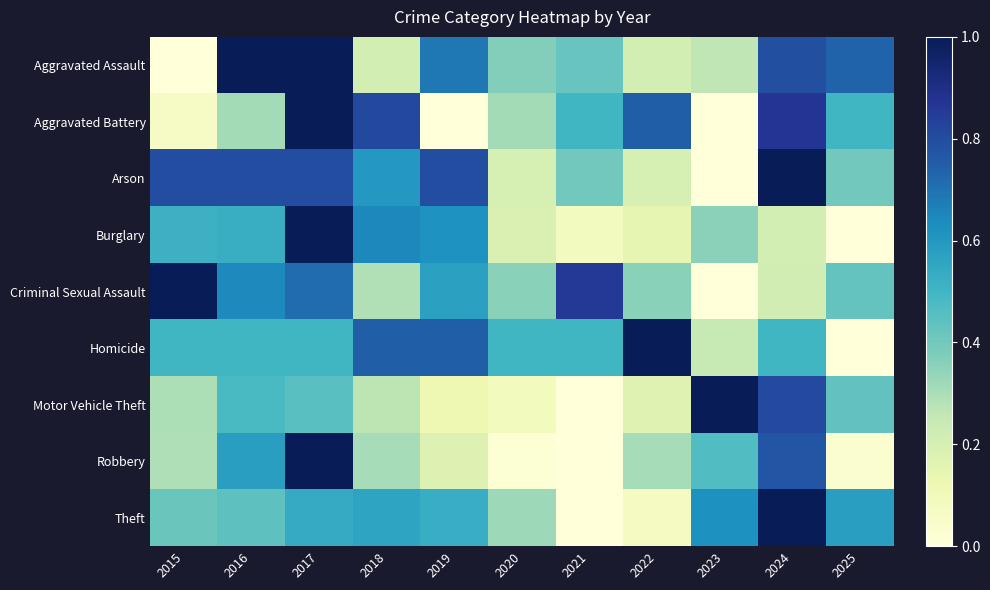

Reading left to right, list all the values displayed in this chart.

Aggravated Assault: 2015=0.0	2016=1.0	2017=1.0	2018=0.2	2019=0.7	2020=0.4	2021=0.4	2022=0.2	2023=0.3	2024=0.8	2025=0.7
Aggravated Battery: 2015=0.1	2016=0.3	2017=1.0	2018=0.8	2019=0.0	2020=0.3	2021=0.5	2022=0.7	2023=0.0	2024=0.9	2025=0.5
Arson: 2015=0.8	2016=0.8	2017=0.8	2018=0.6	2019=0.8	2020=0.2	2021=0.4	2022=0.2	2023=0.0	2024=1.0	2025=0.4
Burglary: 2015=0.5	2016=0.5	2017=1.0	2018=0.6	2019=0.6	2020=0.2	2021=0.1	2022=0.1	2023=0.4	2024=0.2	2025=0.0
Criminal Sexual Assault: 2015=1.0	2016=0.6	2017=0.7	2018=0.3	2019=0.6	2020=0.4	2021=0.9	2022=0.4	2023=0.0	2024=0.2	2025=0.4
Homicide: 2015=0.5	2016=0.5	2017=0.5	2018=0.7	2019=0.7	2020=0.5	2021=0.5	2022=1.0	2023=0.2	2024=0.5	2025=0.0
Motor Vehicle Theft: 2015=0.3	2016=0.5	2017=0.4	2018=0.3	2019=0.1	2020=0.1	2021=0.0	2022=0.2	2023=1.0	2024=0.8	2025=0.4
Robbery: 2015=0.3	2016=0.6	2017=1.0	2018=0.3	2019=0.2	2020=0.0	2021=0.0	2022=0.3	2023=0.5	2024=0.8	2025=0.0
Theft: 2015=0.4	2016=0.4	2017=0.5	2018=0.6	2019=0.5	2020=0.3	2021=0.0	2022=0.1	2023=0.6	2024=1.0	2025=0.6